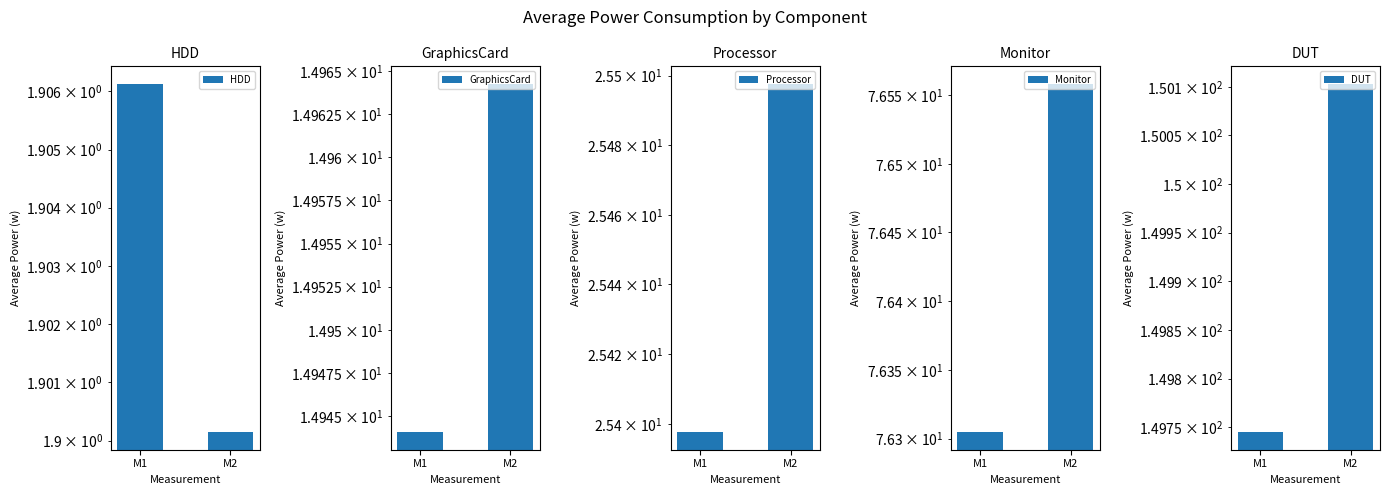

At which label does Monitor reach its minimum?

M1